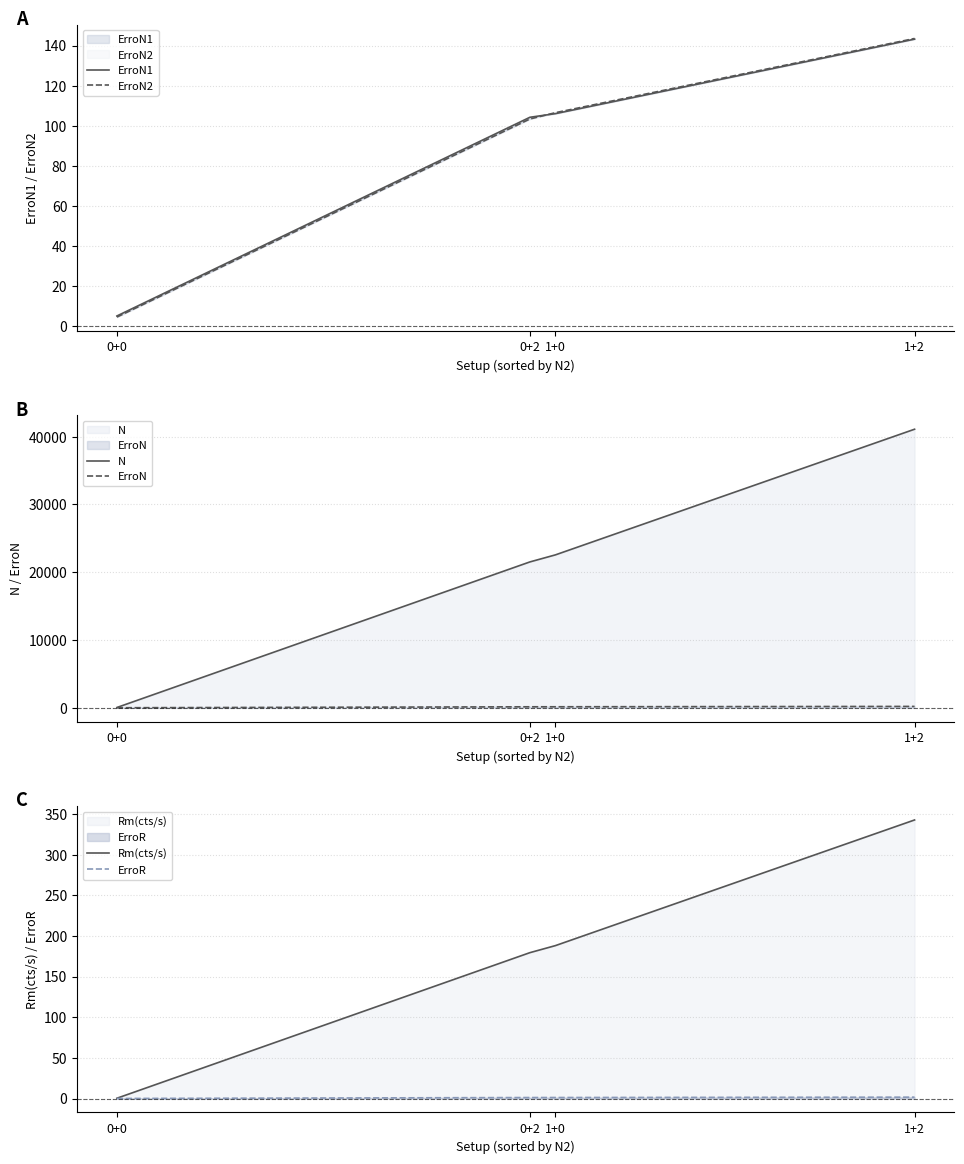

True or false: ErroR has more than 2 interior local peaks.

False